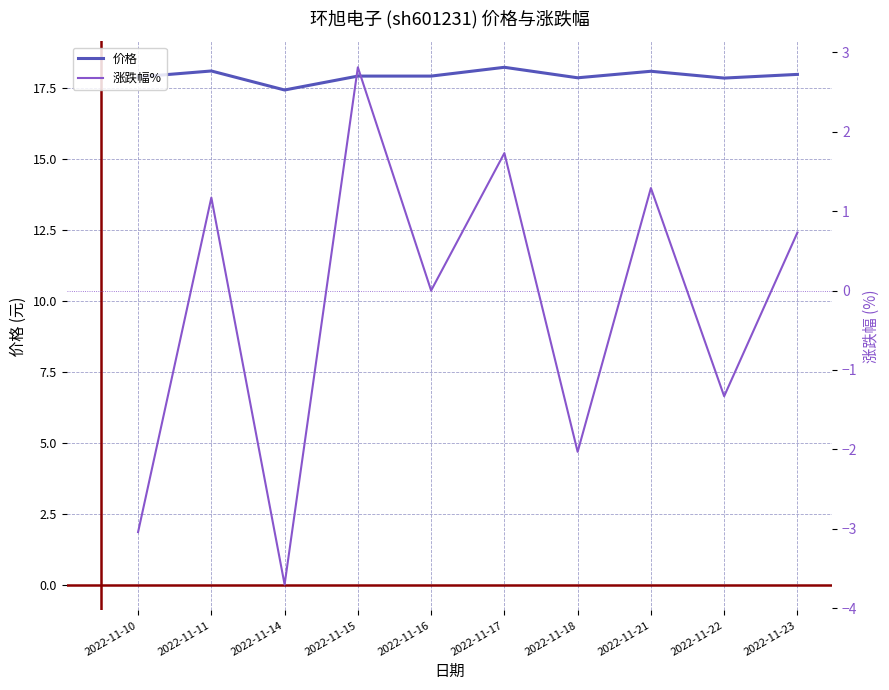

What is the difference between the maximum and minimum values in the 价格 series?

0.8